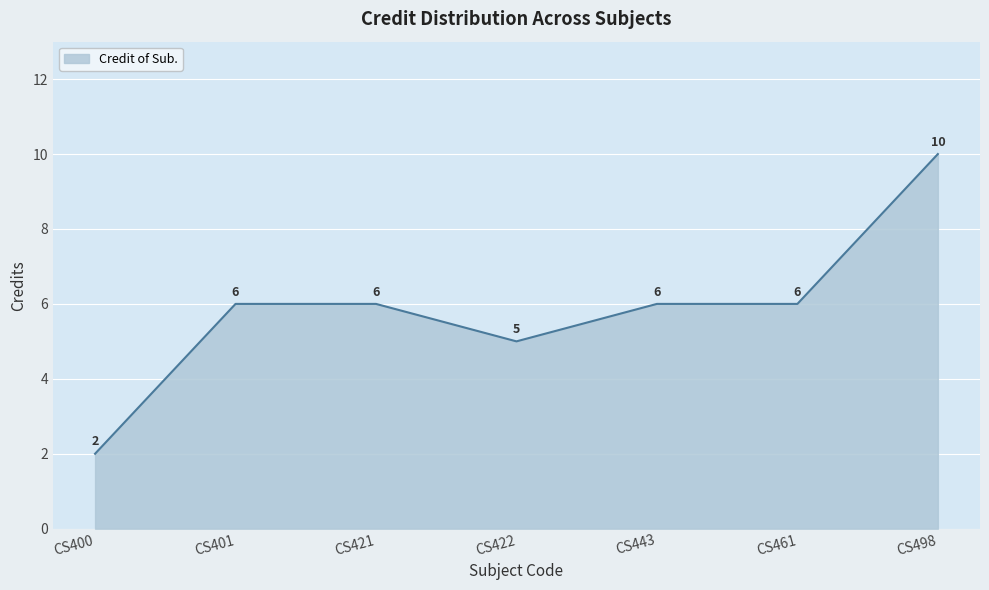

At which category does the data reach its first local valley?

CS422